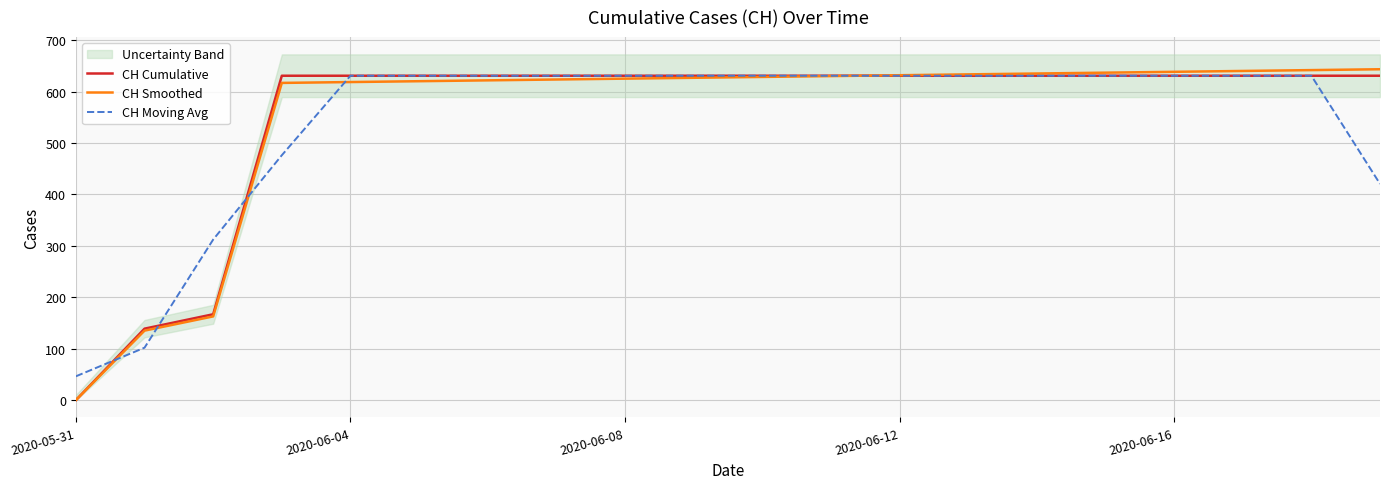

At 13, list the series in order from largest to smallest.

CH Smoothed, CH Cumulative, CH Moving Avg